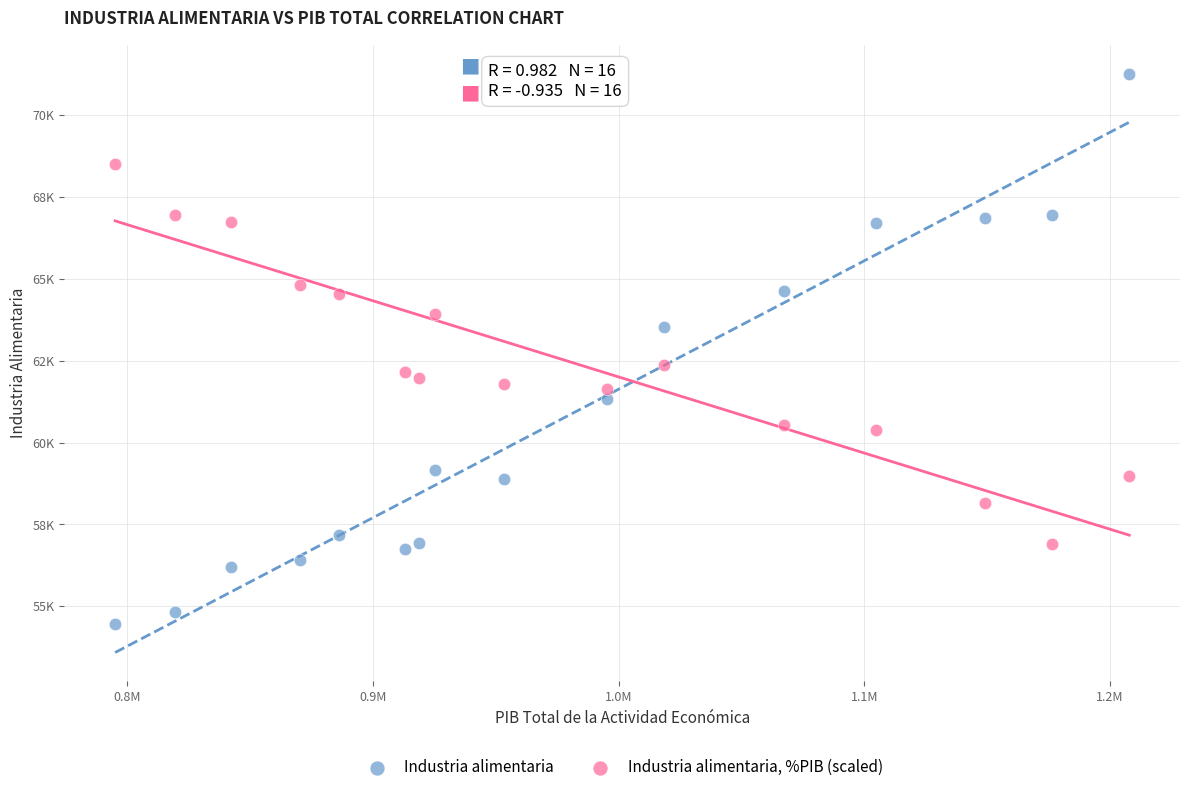

Which series has the widest spread of Y values?

Industria alimentaria